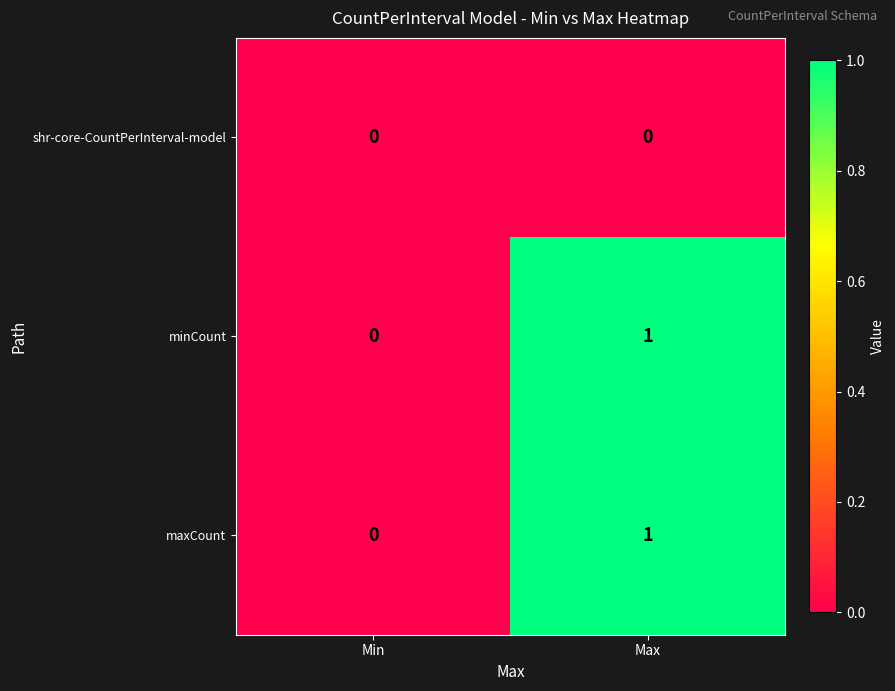

Which category has the highest value across all series?

Max